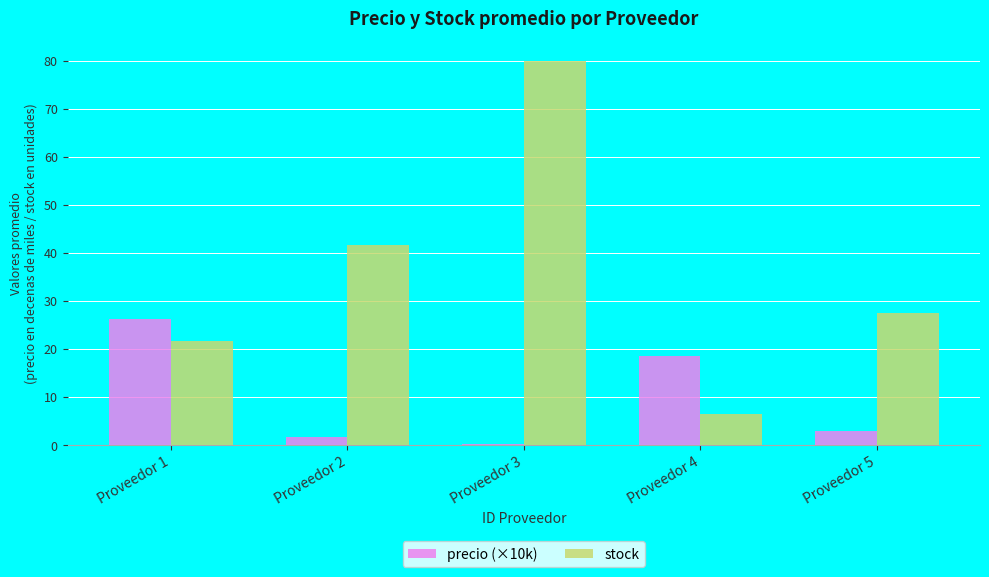

At which category does the chart reach its peak across all series?

Proveedor 3